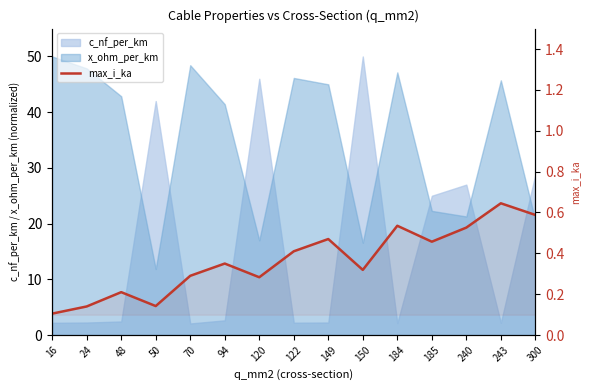

List the labels in order of value, smallest first.

16, 24, 50, 48, 120, 70, 150, 94, 122, 185, 149, 240, 184, 300, 243